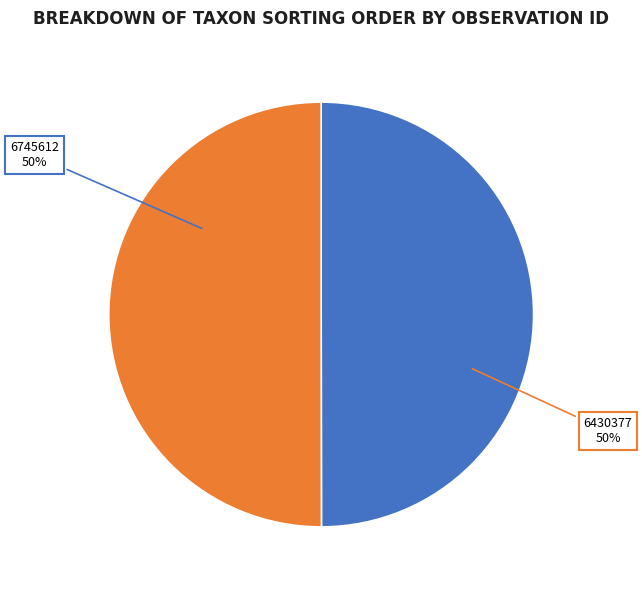

Rank the categories by value from lowest to highest.

6745612, 6430377